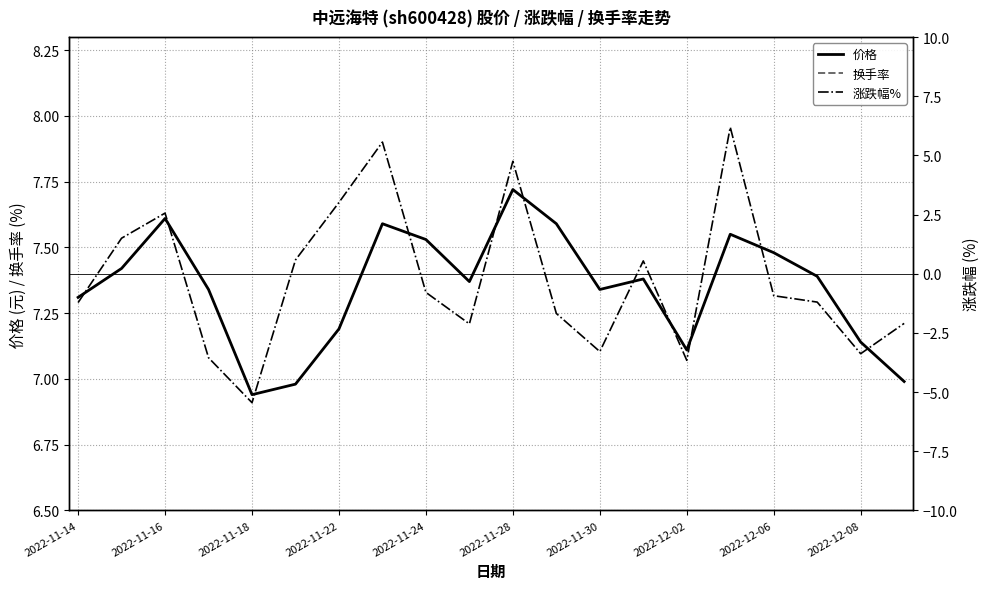

True or false: 价格 has a value of 12.0 at 2022-11-30.

False